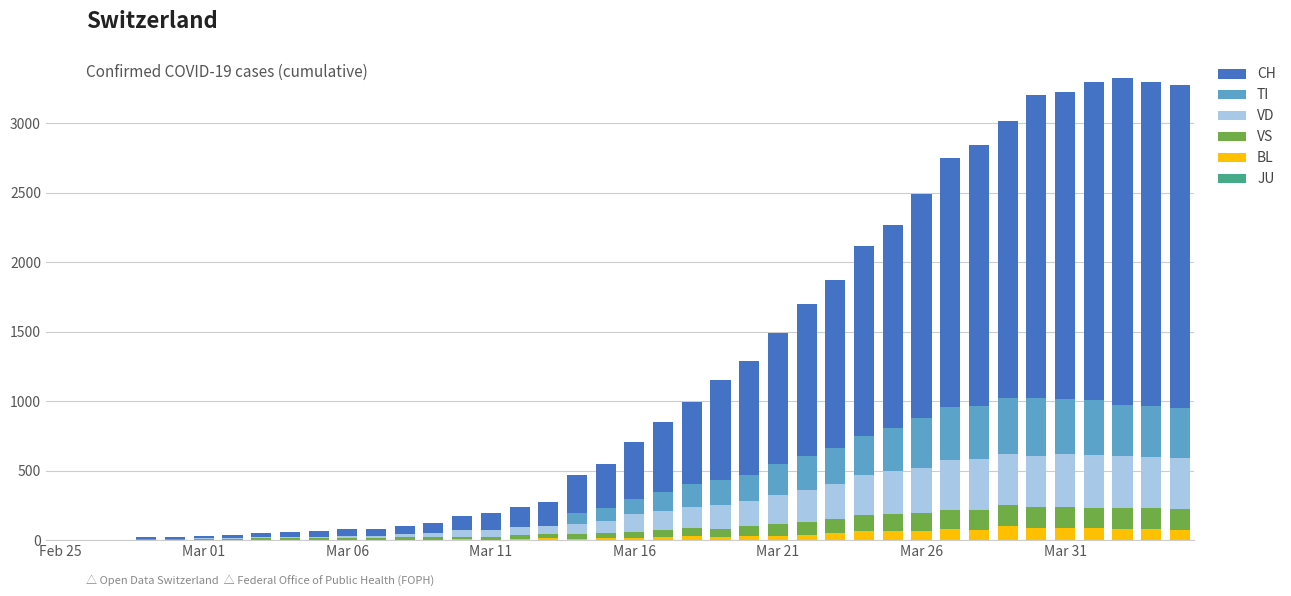

What is the sum of all BL values?

1259